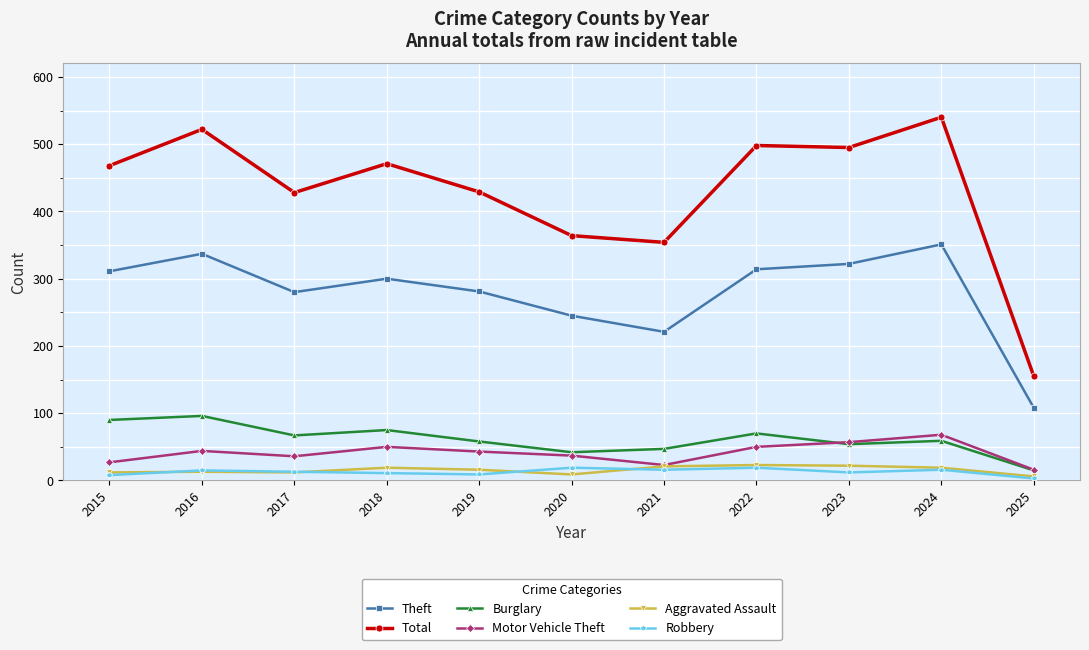

What is the difference between the Burglary values at 2017 and 2022?

3